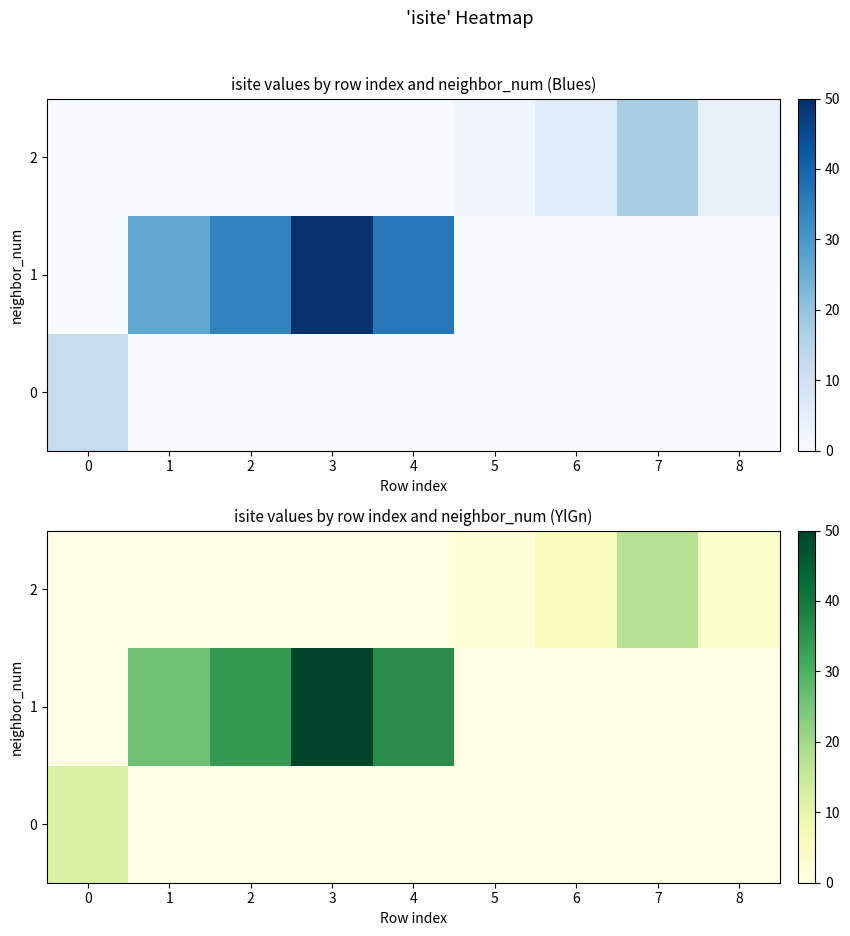

At which category is the sum across all series the highest?

3